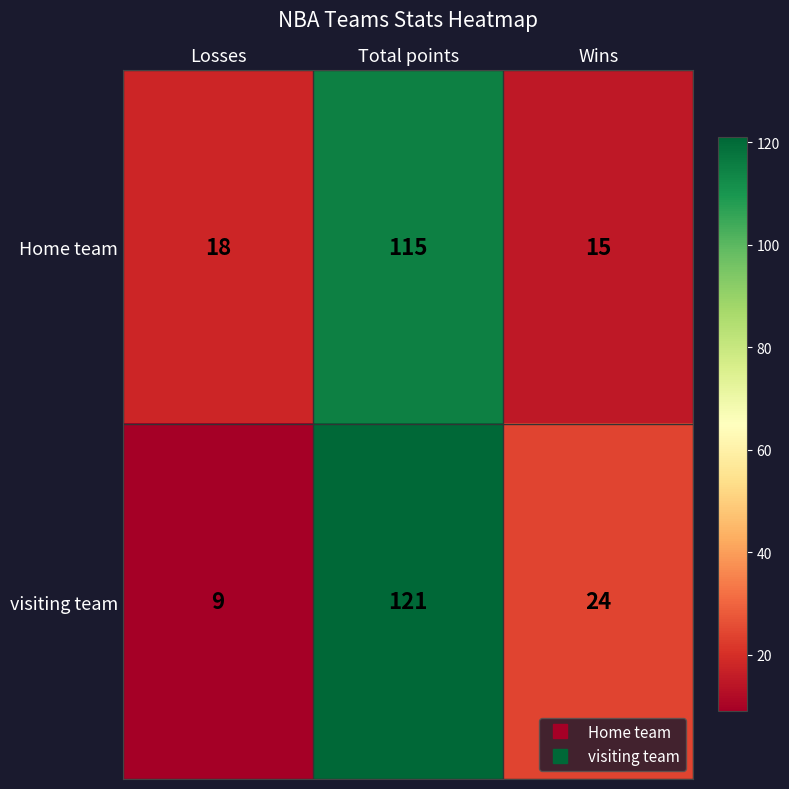

What is the maximum value shown in the chart?

121